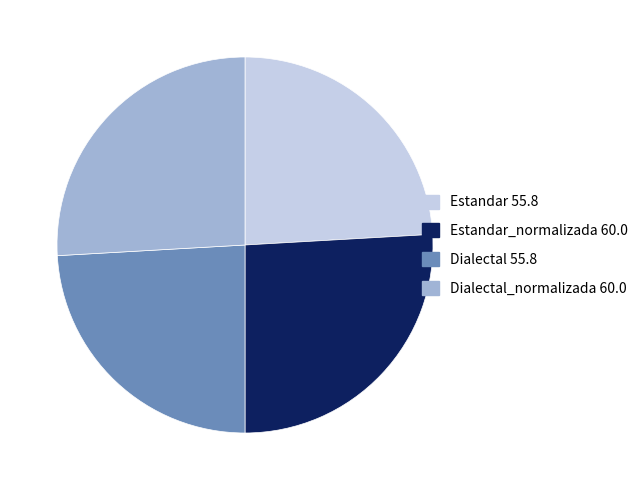

Is there any slice that represents more than half of the pie?

No